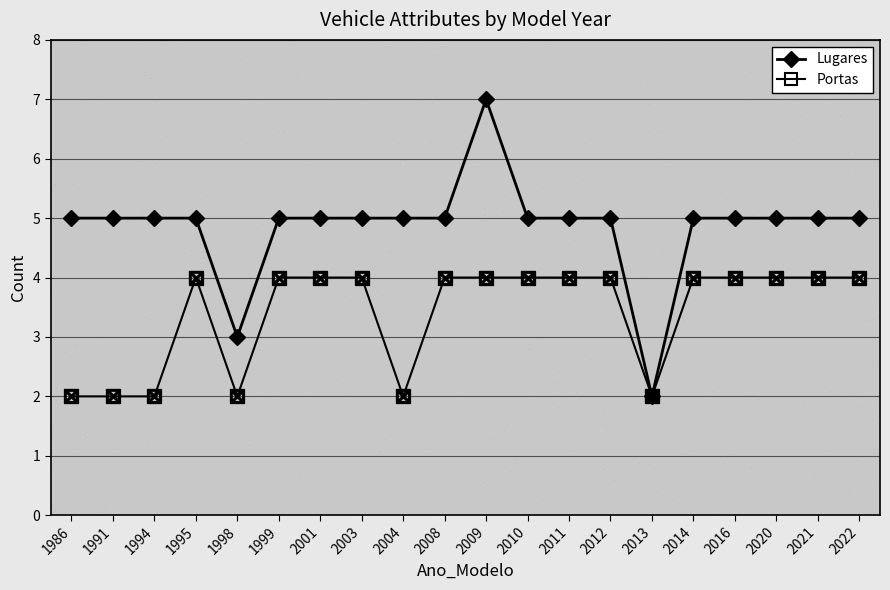

List the series in order of their peak value, highest first.

Lugares, Portas